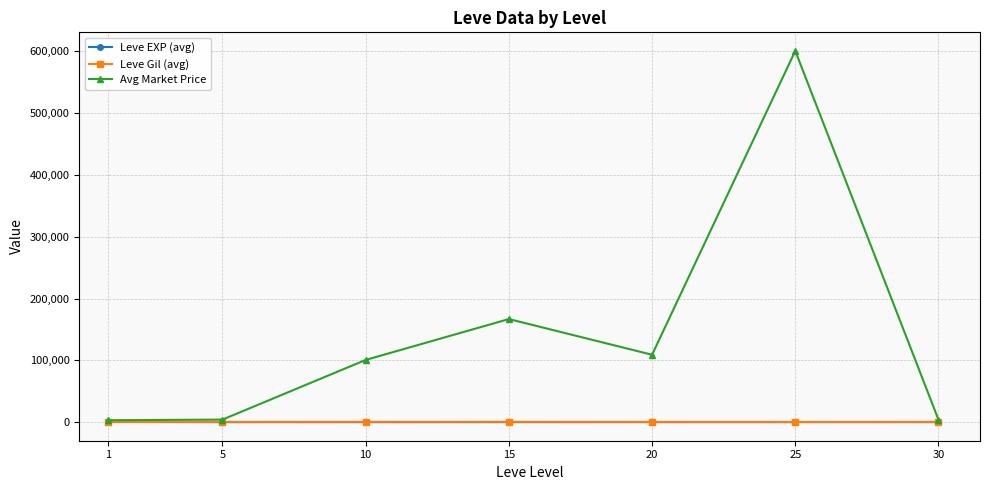

How many lines are shown in the chart?

3